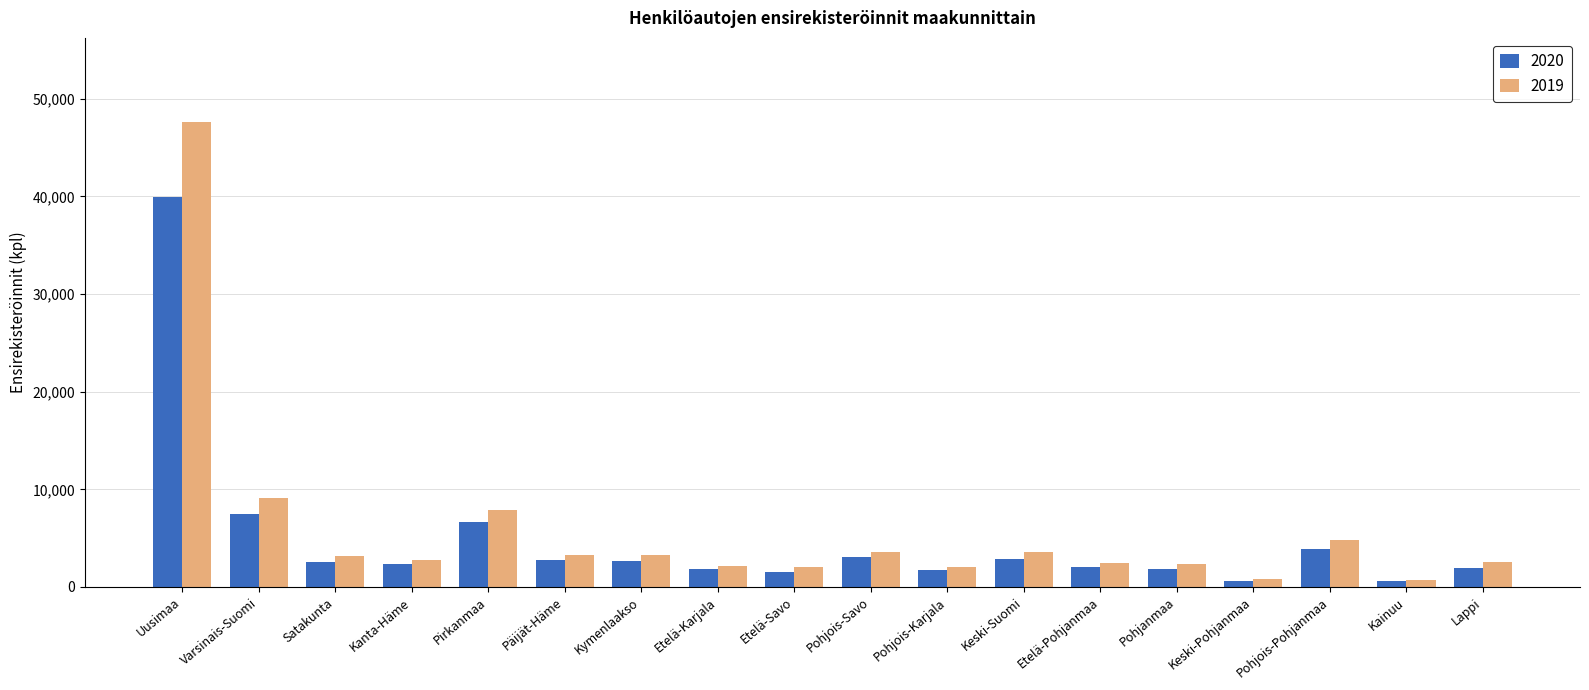

How many bars are there in each group?

2